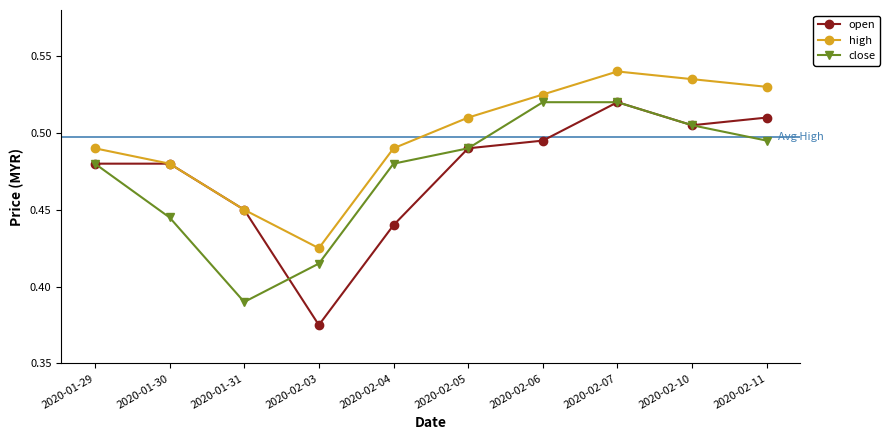

At how many categories does at least one series exceed 0?

10